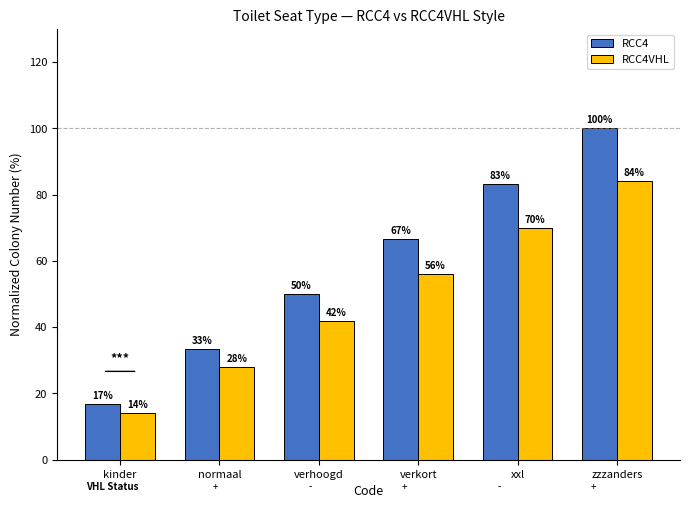

How many series are shown in this chart?

2